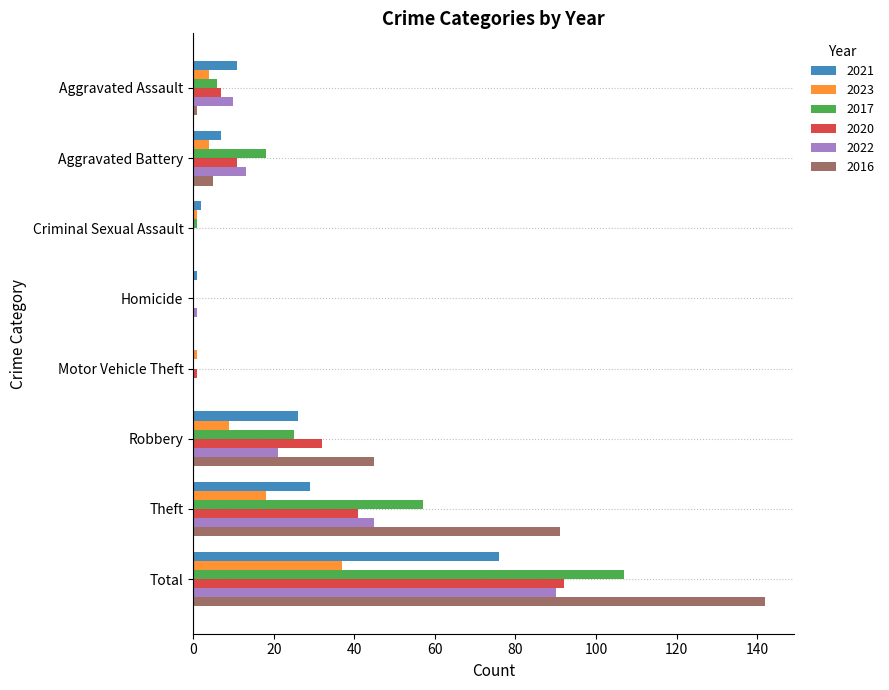

What is the total value across all series at Total?

544